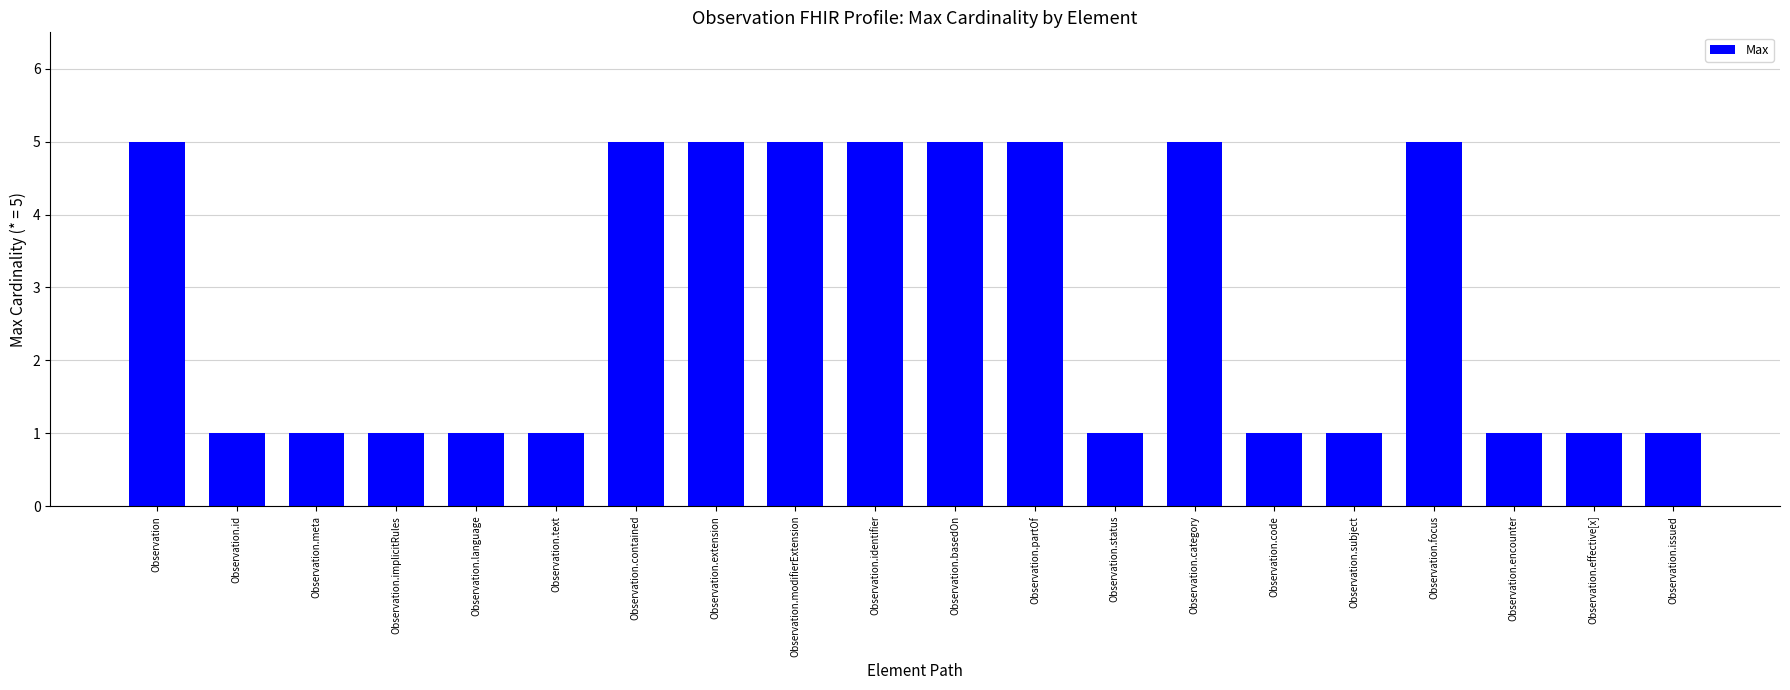

The value at Observation.subject is 2. True or false?

False